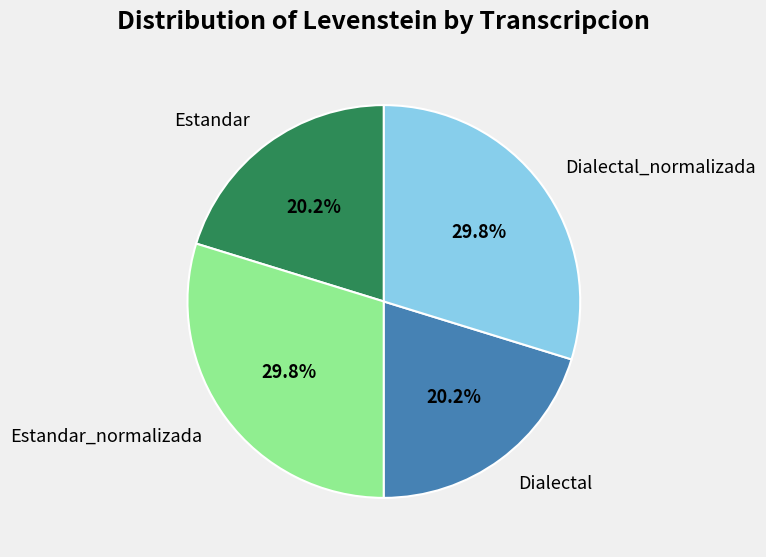

Is it true that Estandar is 20% of the pie?

True